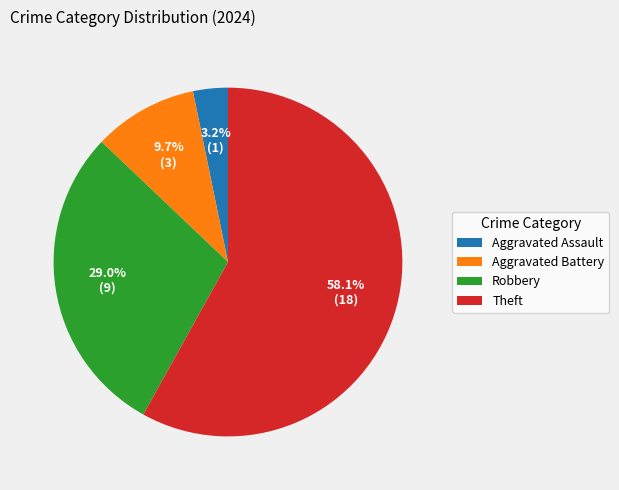

True or false: Robbery accounts for 29% of the total.

True